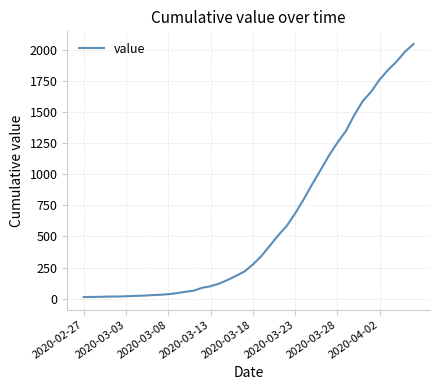

What is the difference between the maximum and minimum values?

2034